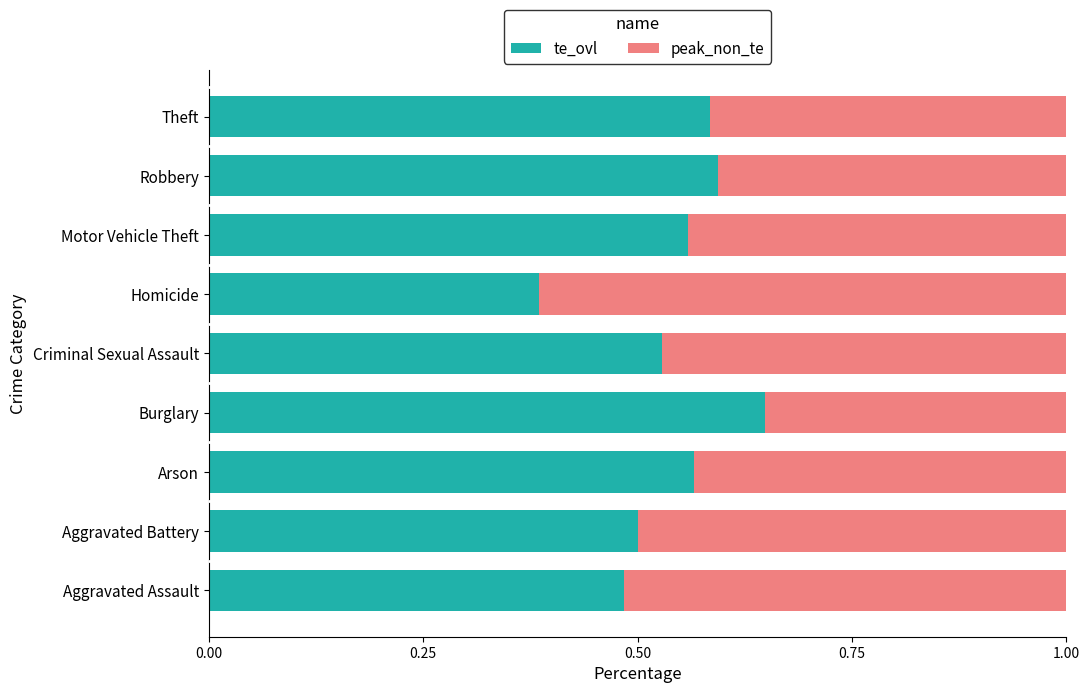

The te_ovl series shows 0.5 at Aggravated Battery. True or false?

True